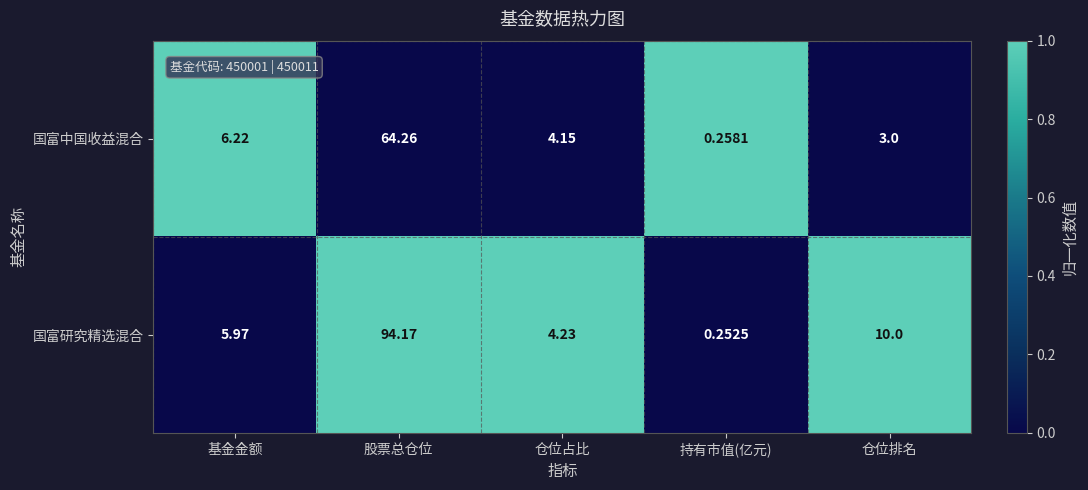

At how many categories does at least one series exceed 0?

5